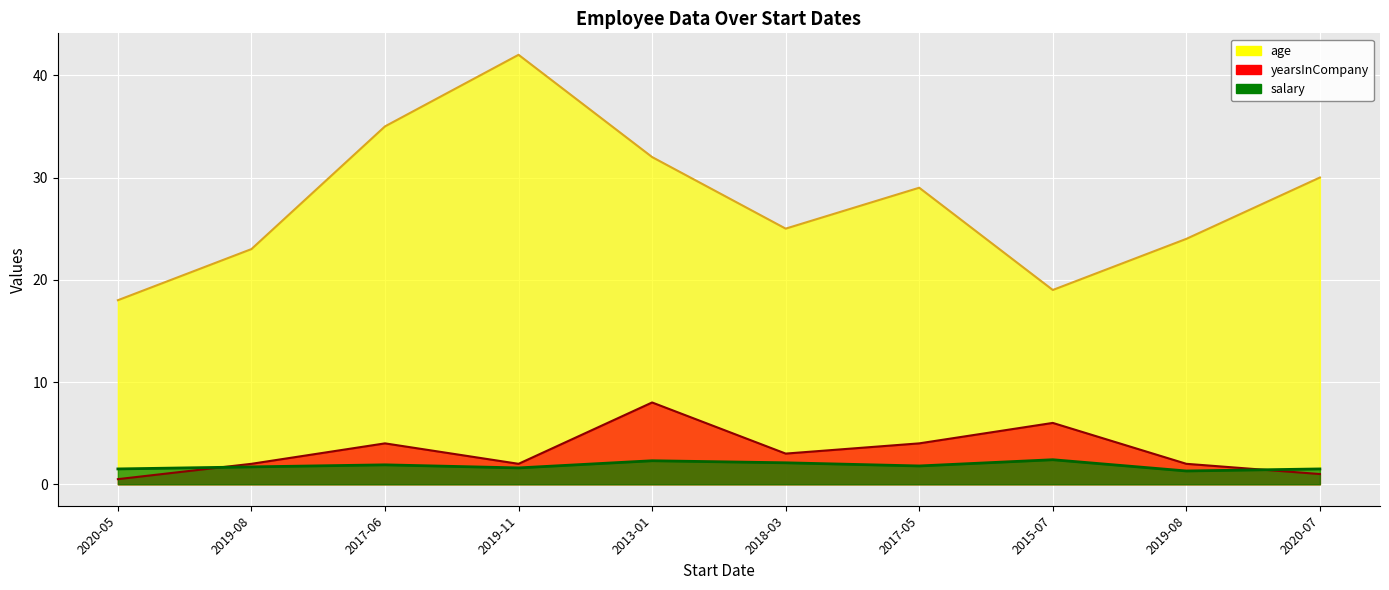

Reading left to right, extract all data points from this chart.

age: 2020-05=18.0	2019-08=23.0	2017-06=35.0	2019-11=42.0	2013-01=32.0	2018-03=25.0	2017-05=29.0	2015-07=19.0	2019-08=24.0	2020-07=30.0
yearsInCompany: 2020-05=0.5	2019-08=2.0	2017-06=4.0	2019-11=2.0	2013-01=8.0	2018-03=3.0	2017-05=4.0	2015-07=6.0	2019-08=2.0	2020-07=1.0
salary: 2020-05=1.5	2019-08=1.7	2017-06=1.9	2019-11=1.6	2013-01=2.3	2018-03=2.1	2017-05=1.8	2015-07=2.4	2019-08=1.3	2020-07=1.5